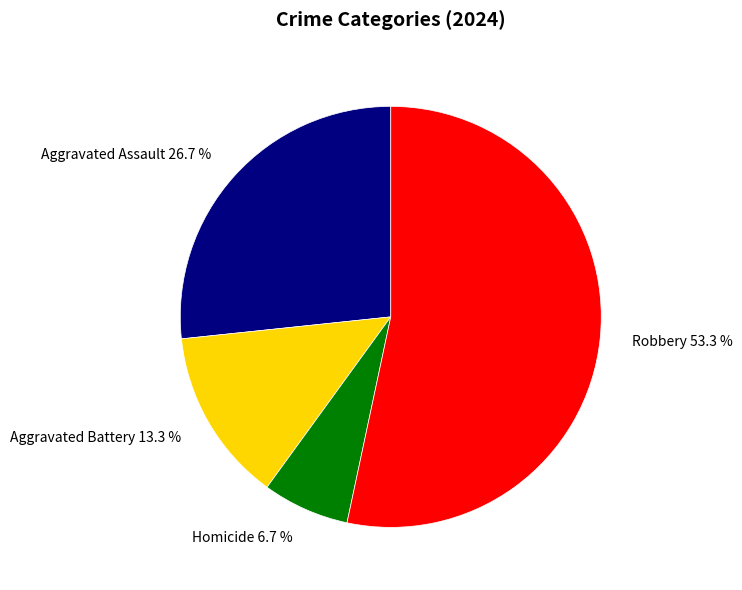

Approximately how many times larger is the value at Aggravated Assault compared to Aggravated Battery?

2.0